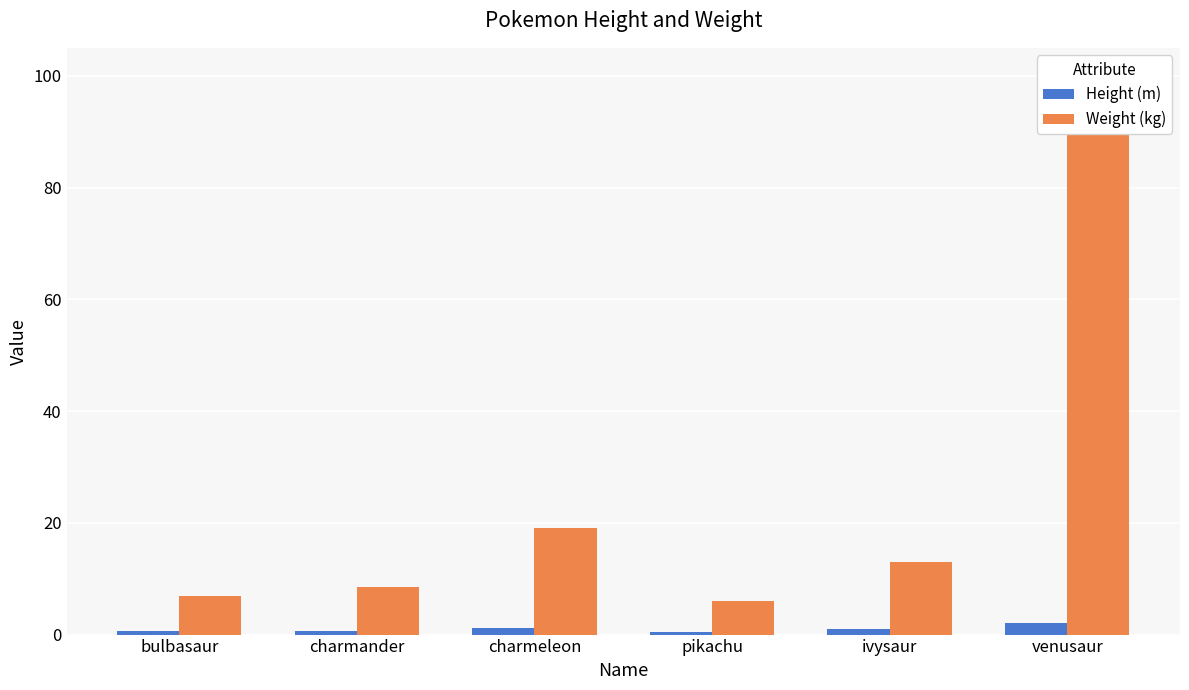

Reading left to right, what are all the values shown in this chart?

Height (m): bulbasaur=0.7	charmander=0.6	charmeleon=1.1	pikachu=0.4	ivysaur=1.0	venusaur=2.0
Weight (kg): bulbasaur=6.9	charmander=8.5	charmeleon=19.0	pikachu=6.0	ivysaur=13.0	venusaur=100.0